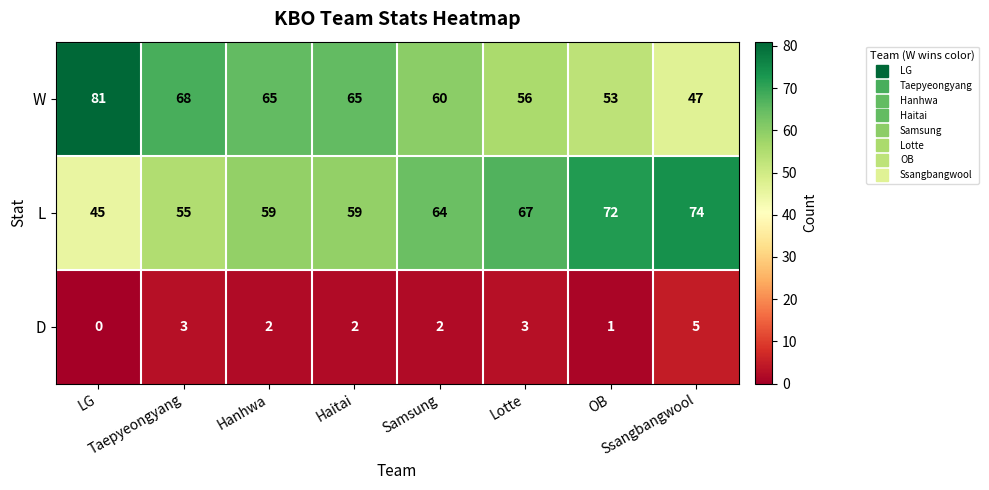

What is the average value of the W series?

62